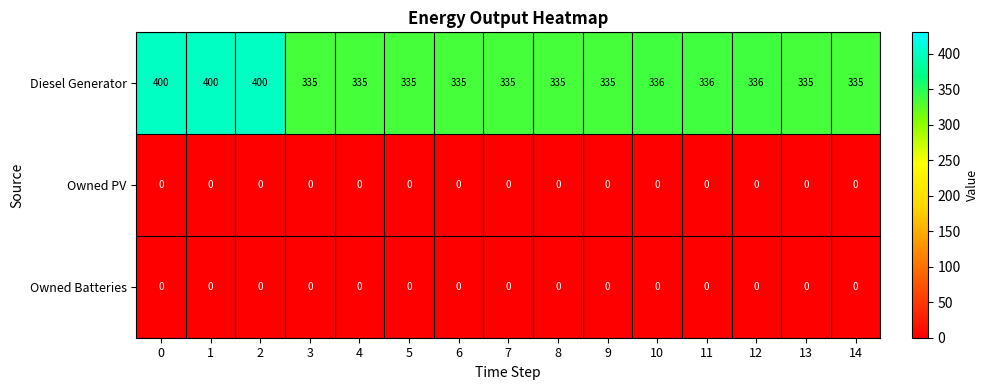

What is the greatest value displayed?

400